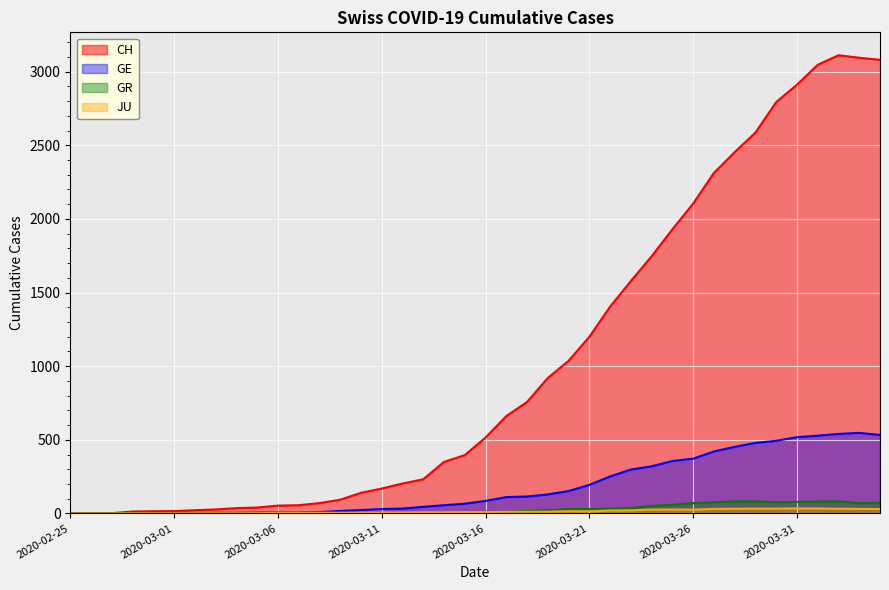

At which category does the chart reach its peak across all series?

2020-04-02